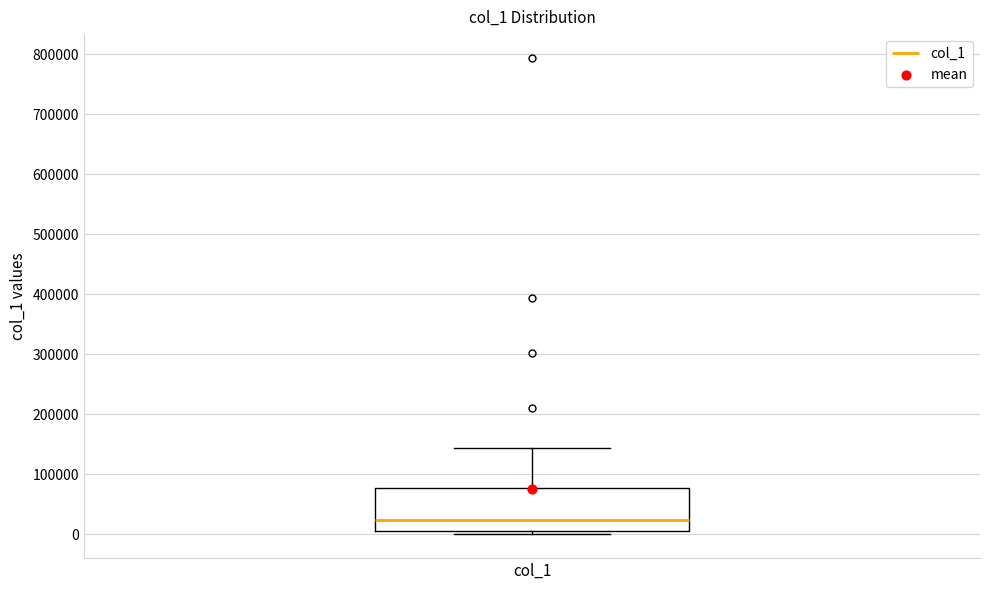

Transcribe this box plot: give where the median line is, the range the box spans, and where the two whiskers end, as read against the y-axis. The values are not printed on the chart, so give them approximately, as read against the axis.

median 20000, box 10000 to 80000, whiskers 0 to 140000